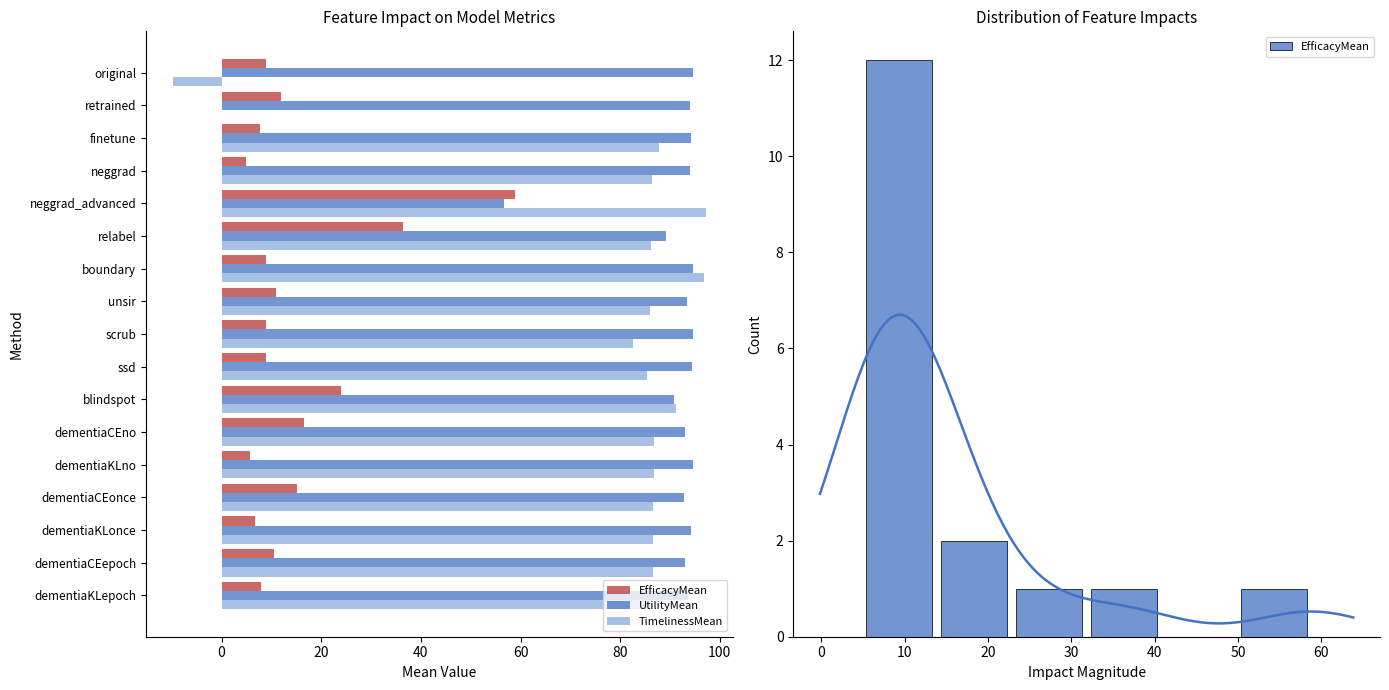

What is the sum of the TimelinessMean values at dementiaKLonce and dementiaKLno?

173.5